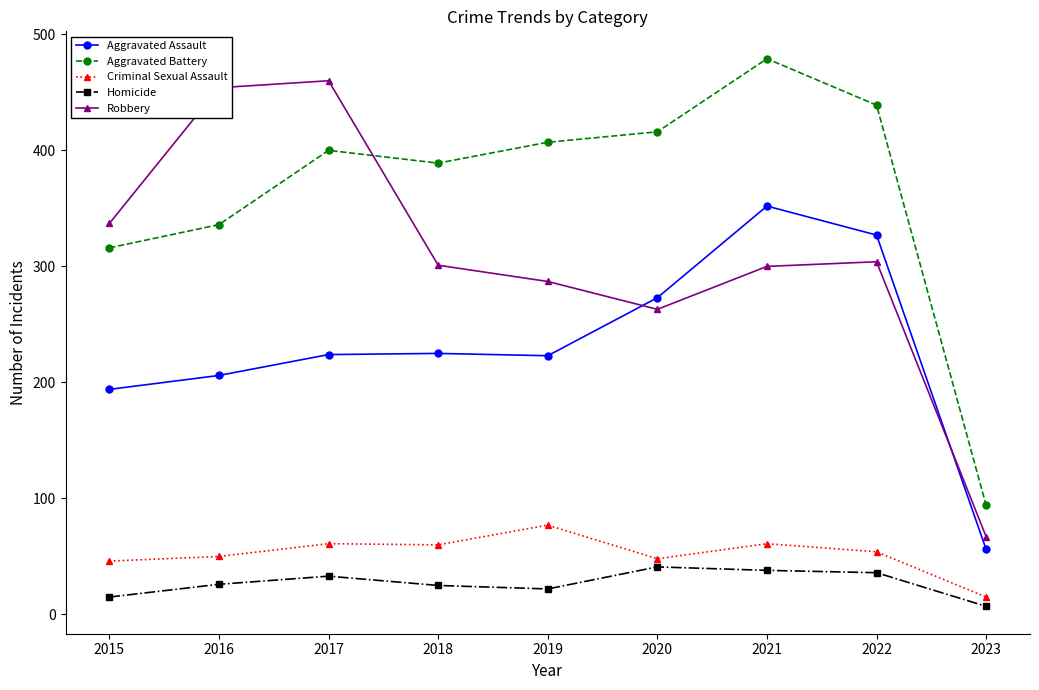

Rank the categories by Aggravated Battery value from lowest to highest.

2023, 2015, 2016, 2018, 2017, 2019, 2020, 2022, 2021